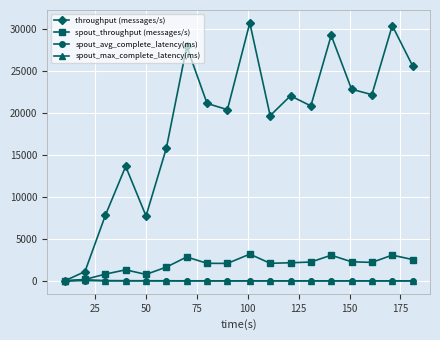

True or false: spout_throughput (messages/s) has more than 1 points higher than both neighbors.

True